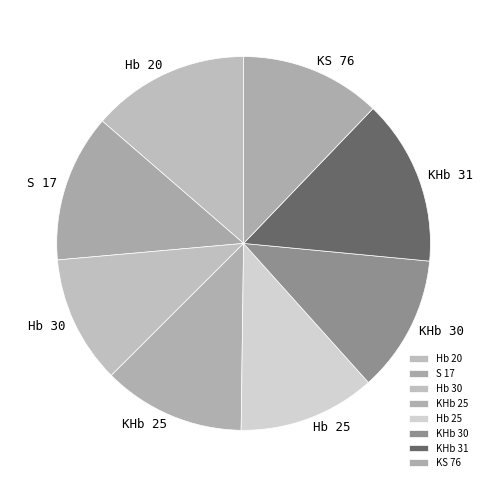

Count the number of slices in the pie.

8